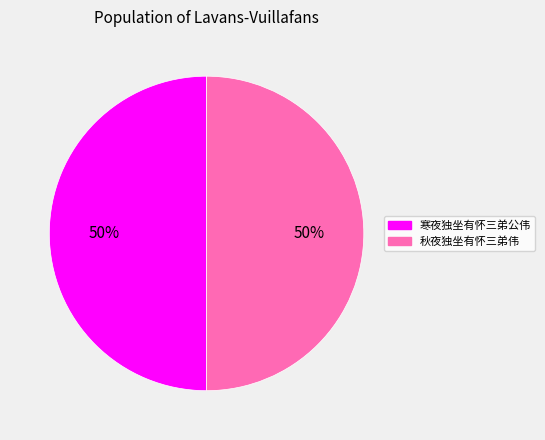

To the nearest percent, what is the average slice percentage?

50%